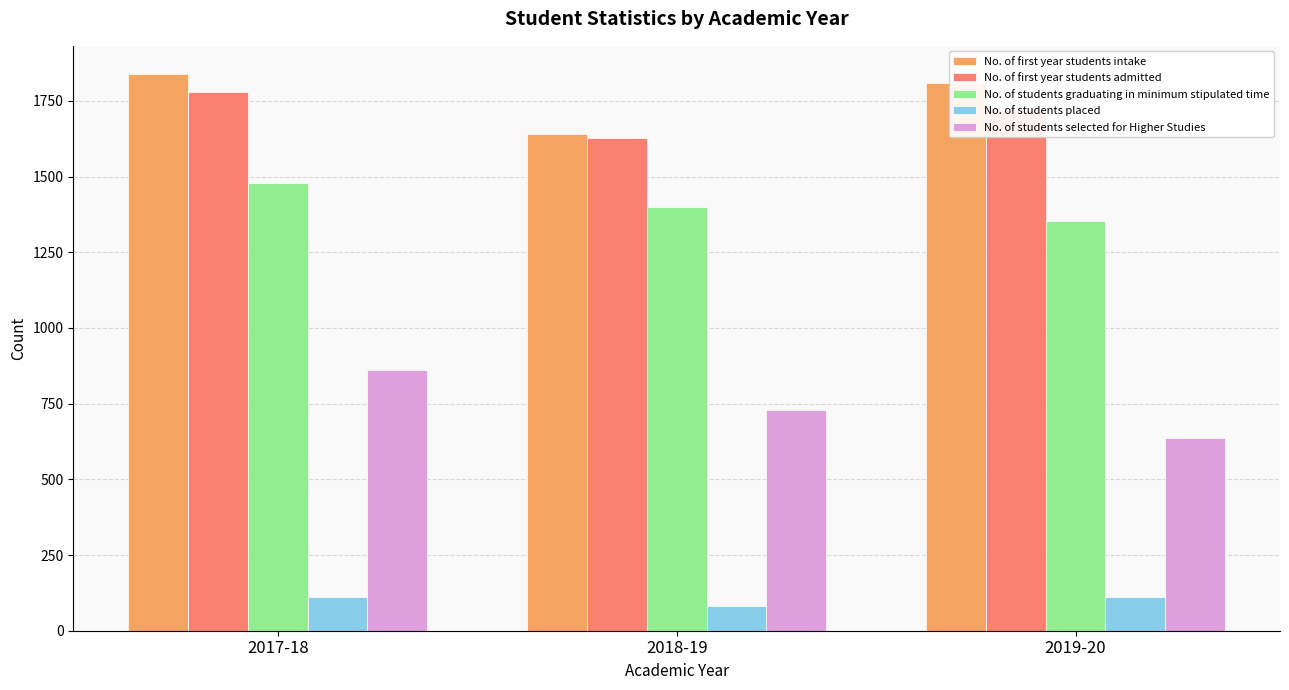

Which category has the lowest value across all series?

2018-19